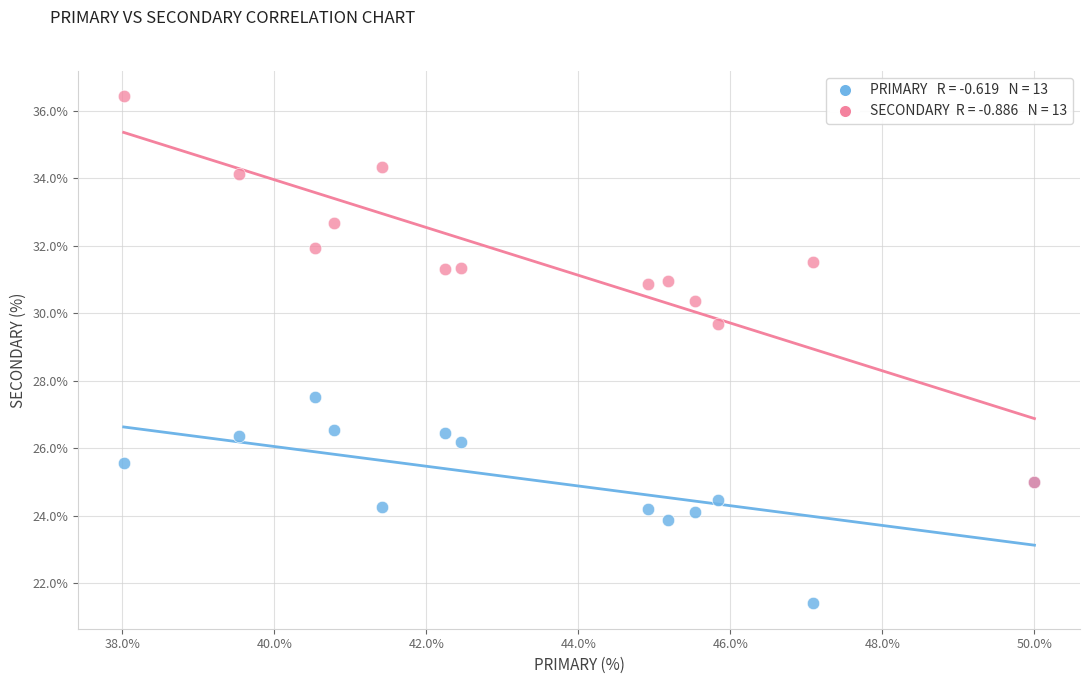

Across all series, what Y value is closest to 28?

27.5